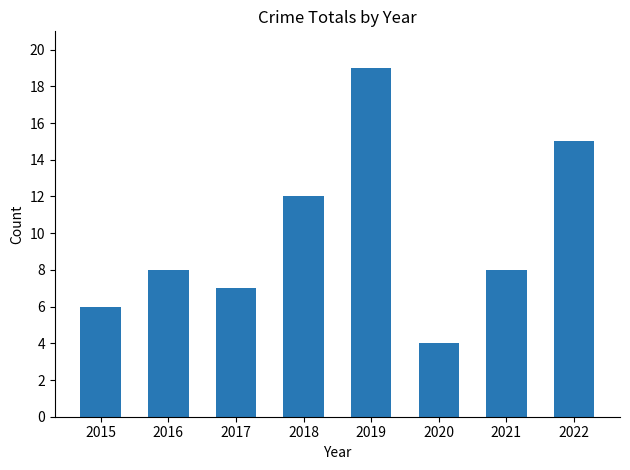

How many bars are there in total?

8